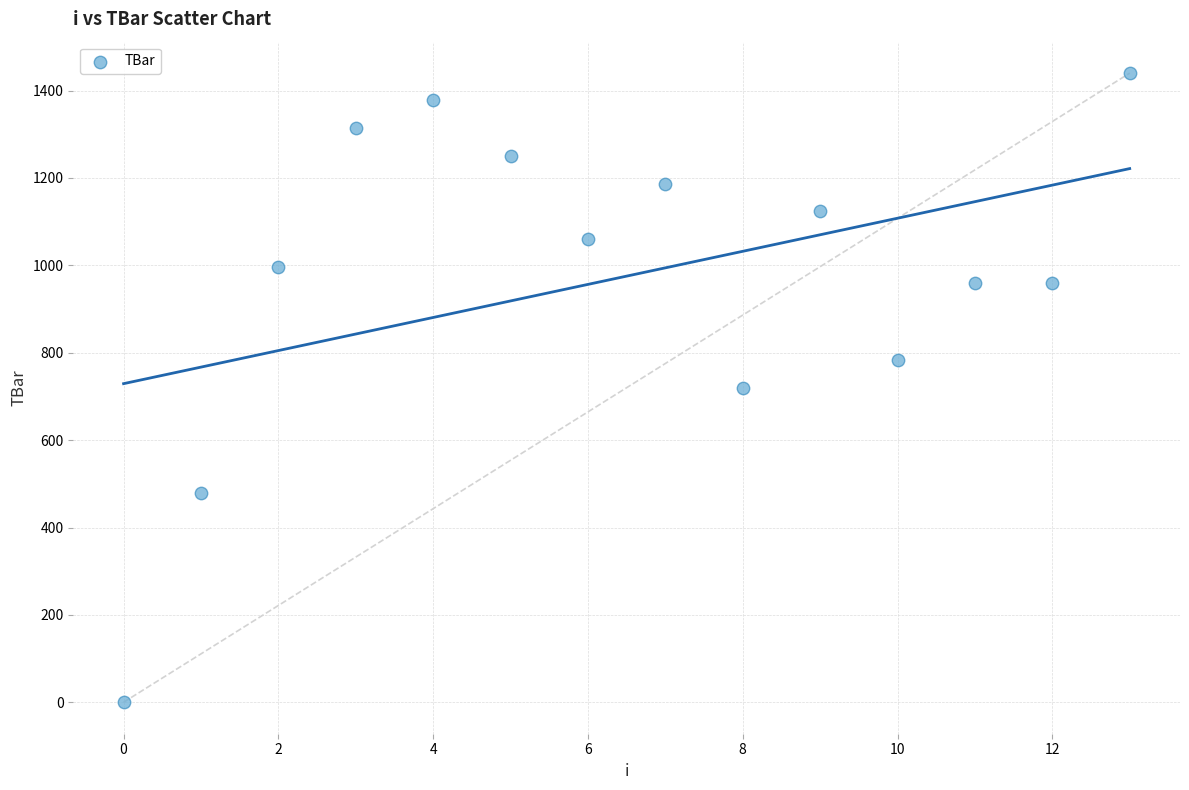

What is the range of Y values (max minus min)?

1440.0